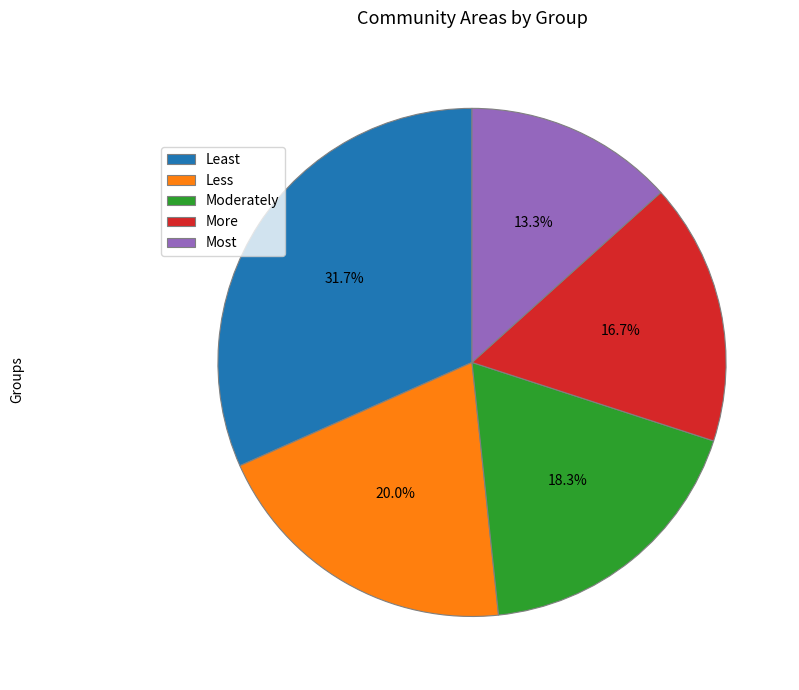

Count the number of slices in the pie.

5